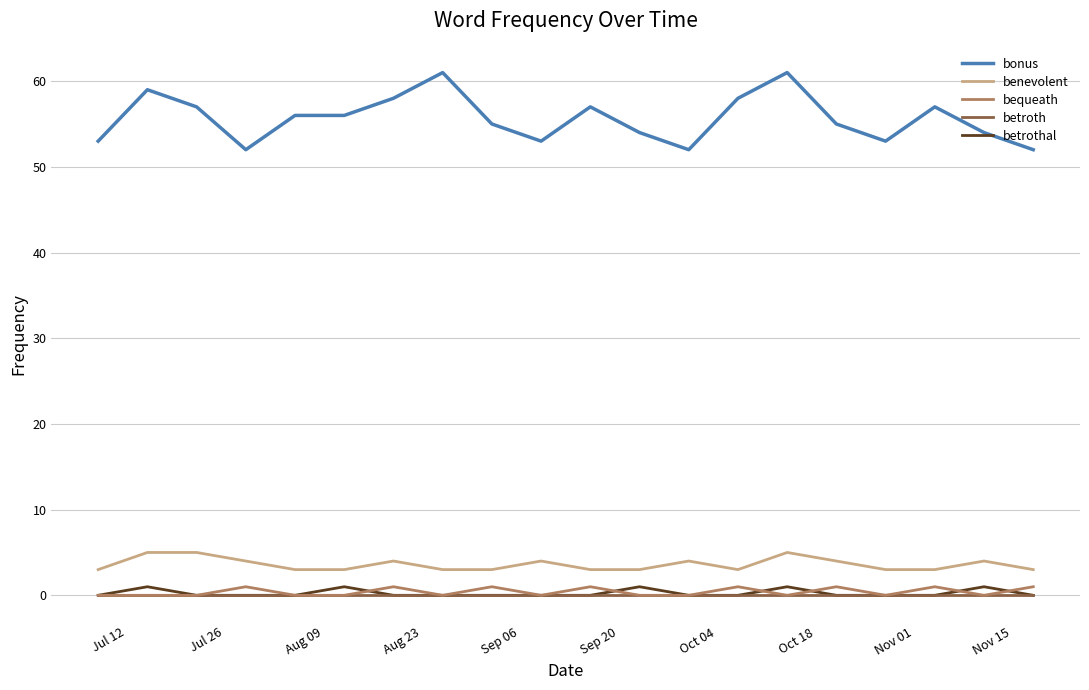

Which series has the largest range (max minus min)?

bonus